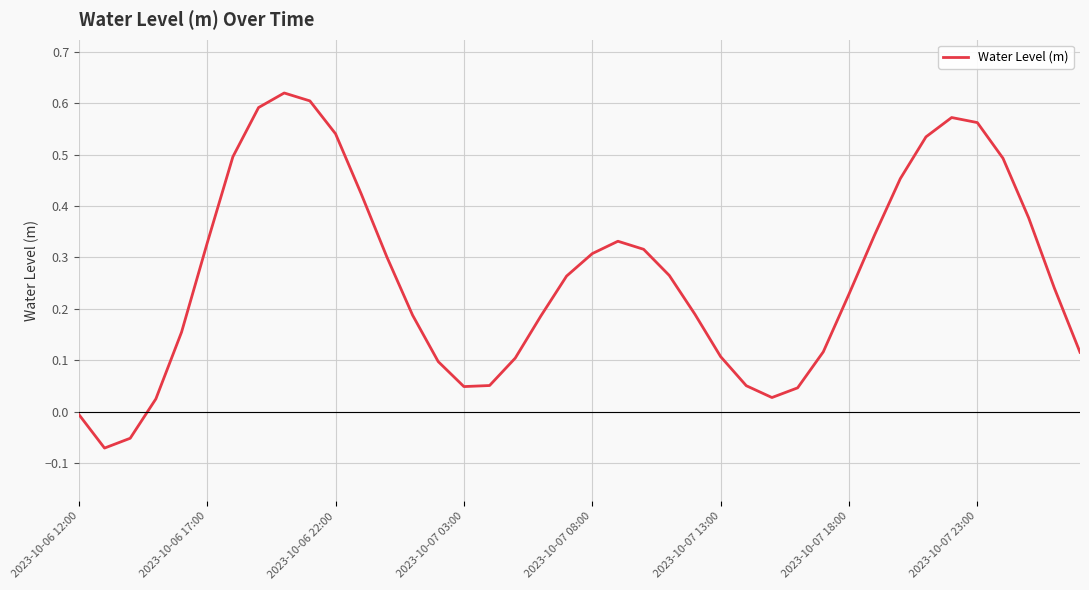

How many values are below 0?

3